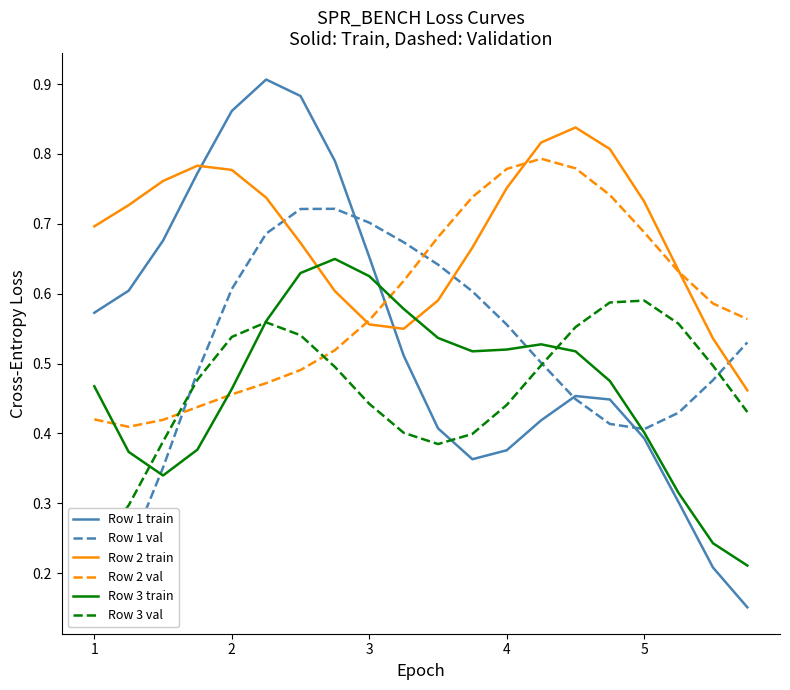

Count the Row 2 val values in the range 0 to 1.

20